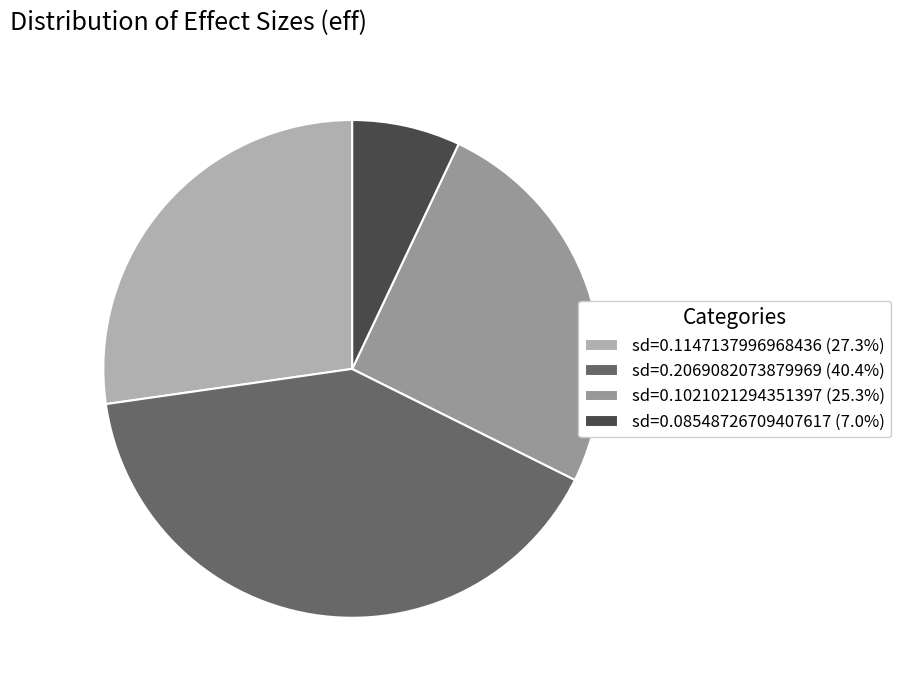

Is the sum of sd=0.2069082073879969 (40.4%) and sd=0.1021021294351397 (25.3%) greater than half?

Yes